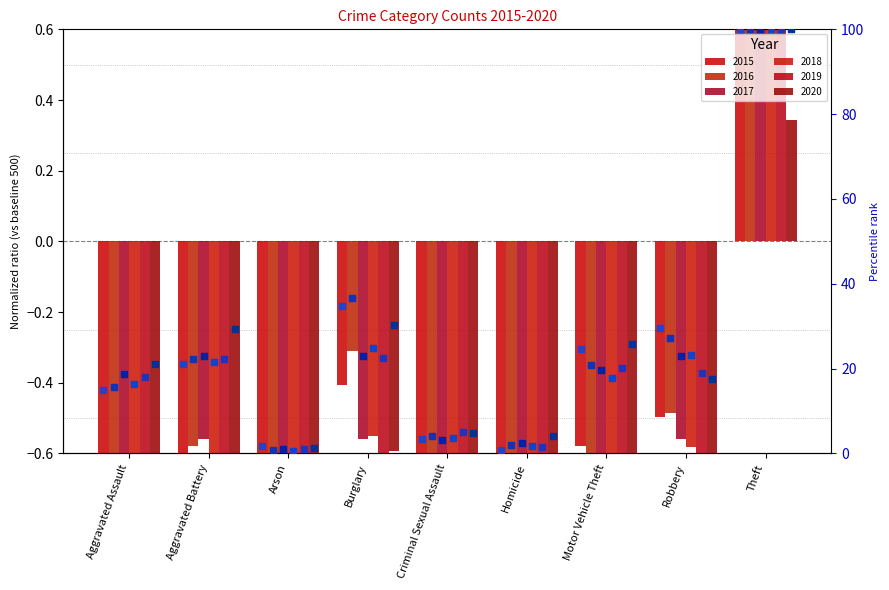

Is the value of 2016 pct at Theft greater than the value of 2020 pct at Burglary?

Yes